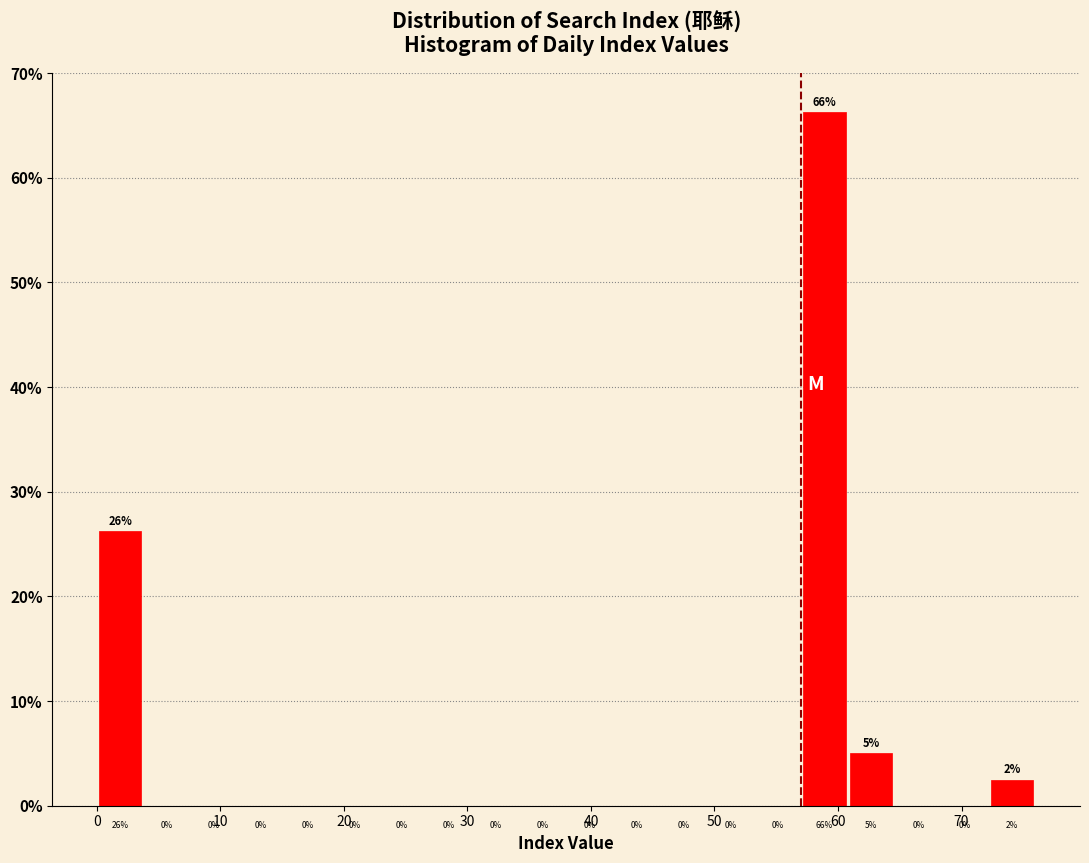

Around what value on the x-axis is the tallest bar? Give the approximate position of its centre, as read against the axis.

59